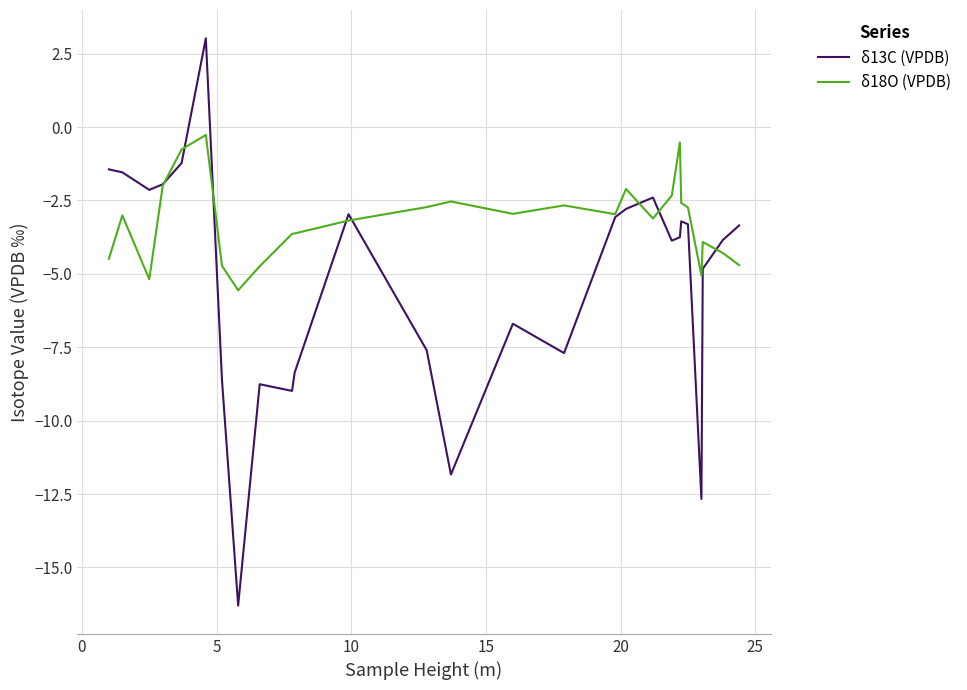

List the series in order of their peak value, lowest first.

δ18O (VPDB), δ13C (VPDB)